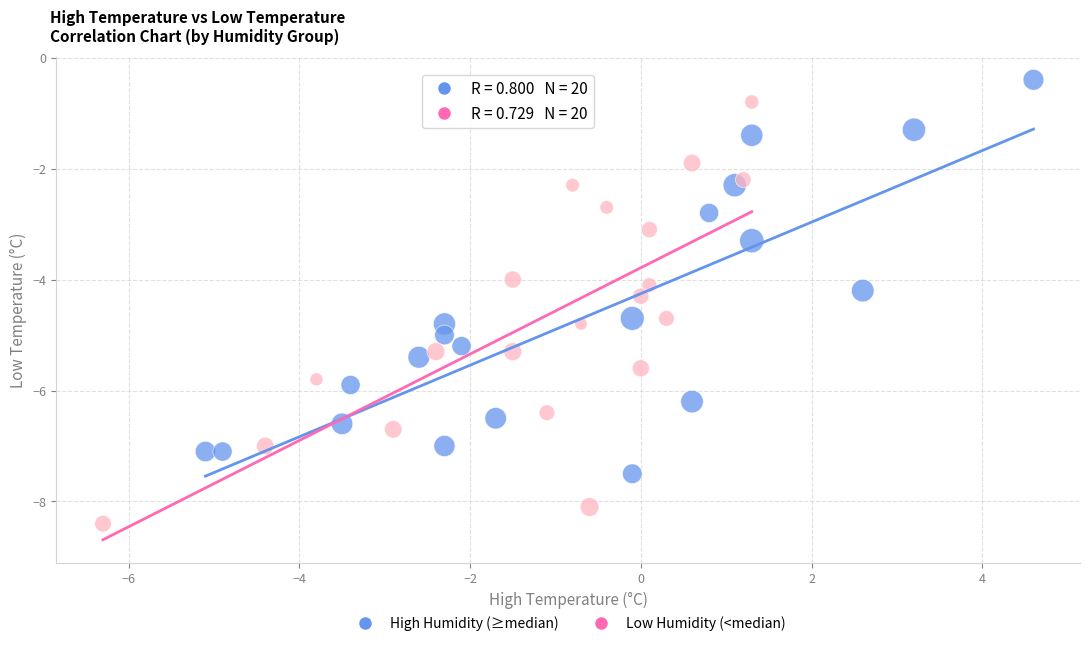

Which series contains the lowest Y value?

Low Humidity (<median)